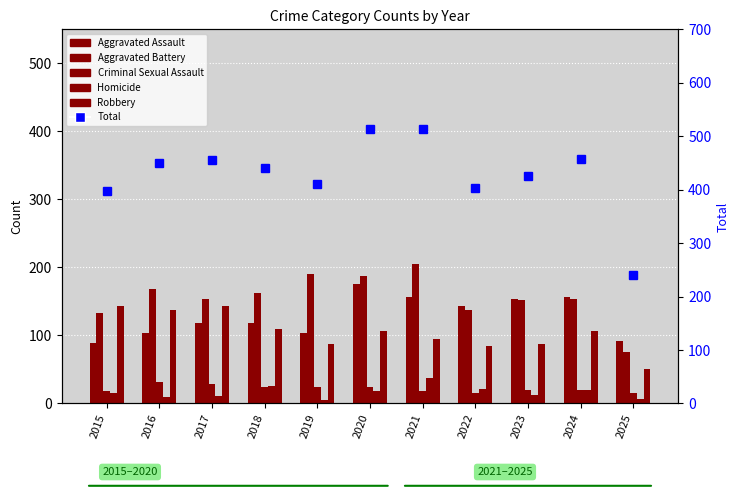

How many distinct data groups are displayed?

6